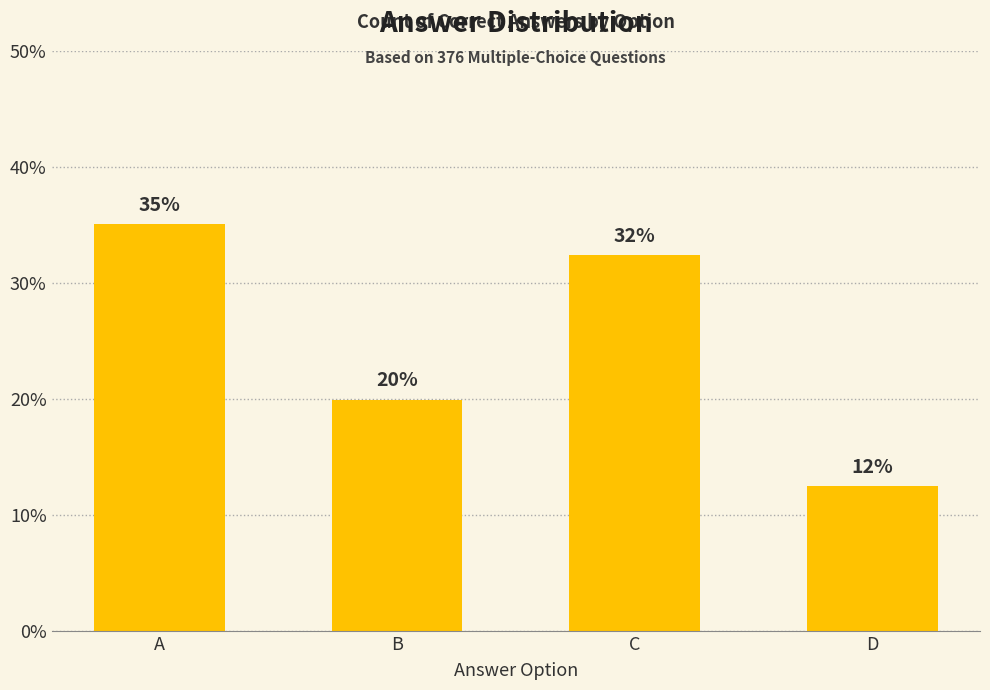

Are the bars grouped side by side (vs. stacked)?

No